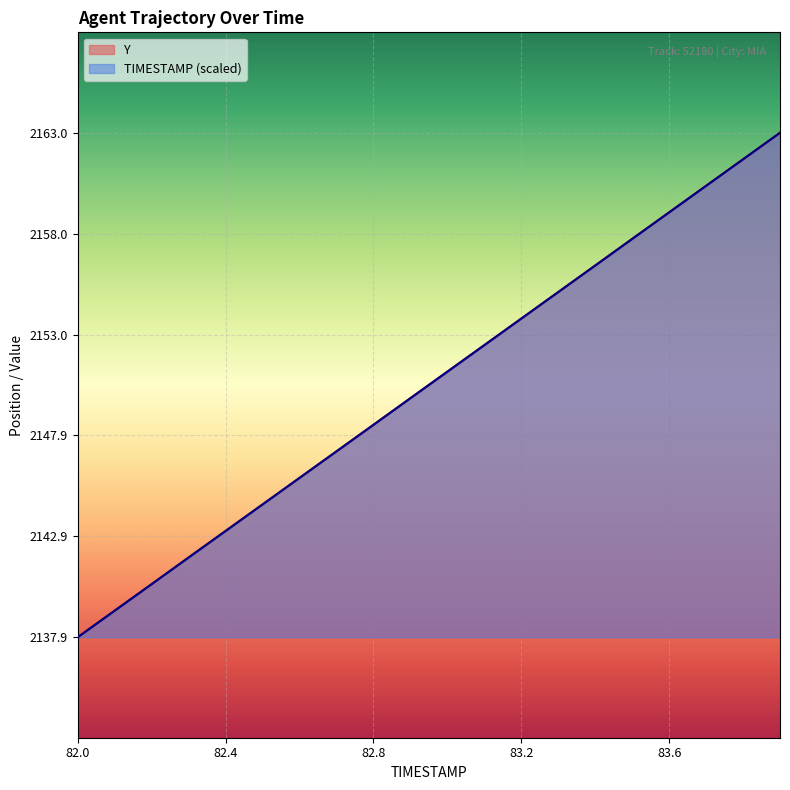

True or false: Y has more than 2 interior local peaks.

False